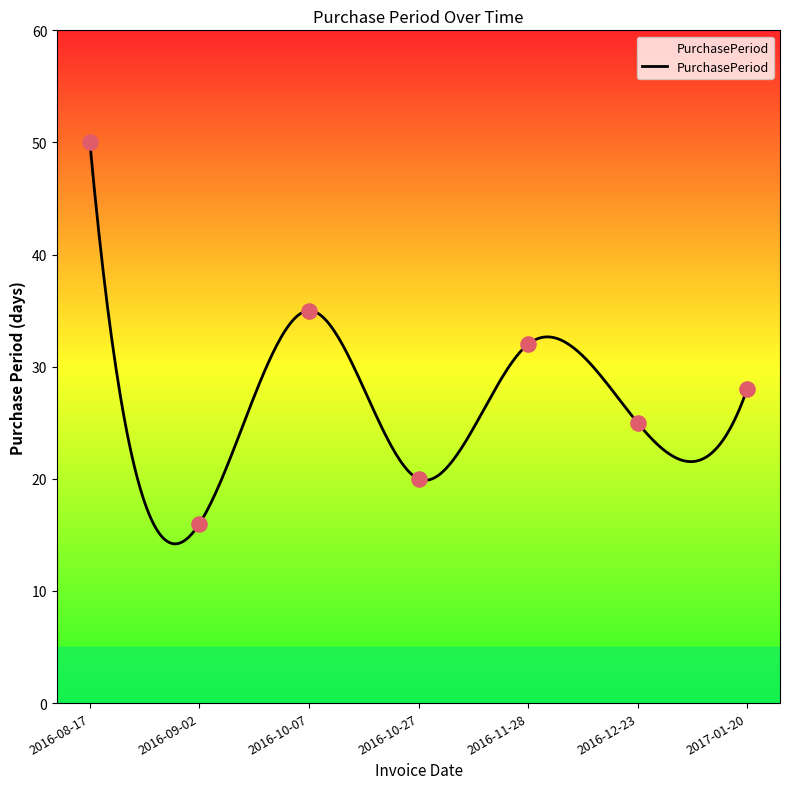

What is the change in value from 2016-10-27 to 2016-12-23?

+5